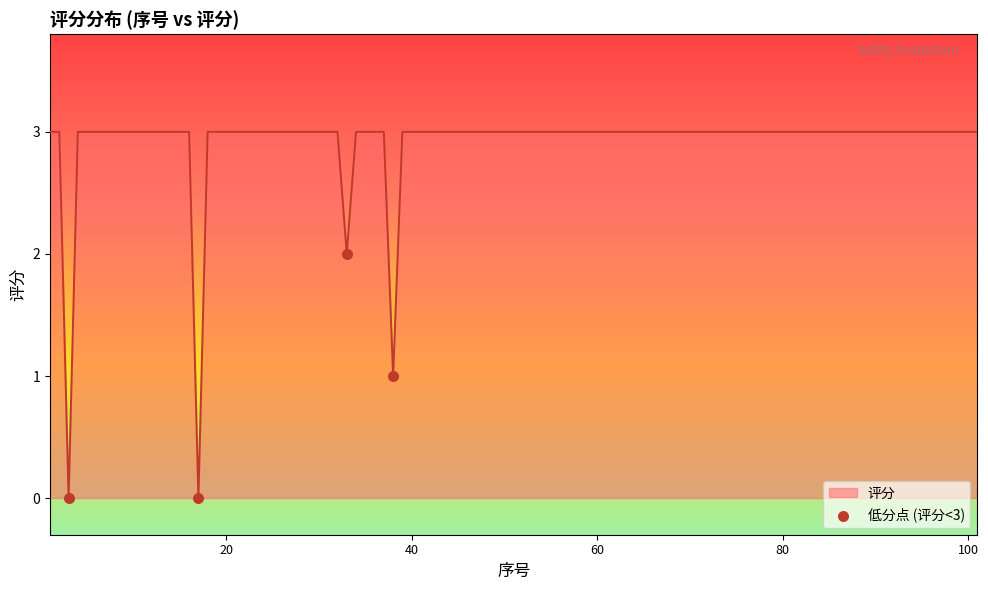

What is the difference between the maximum and minimum values?

3